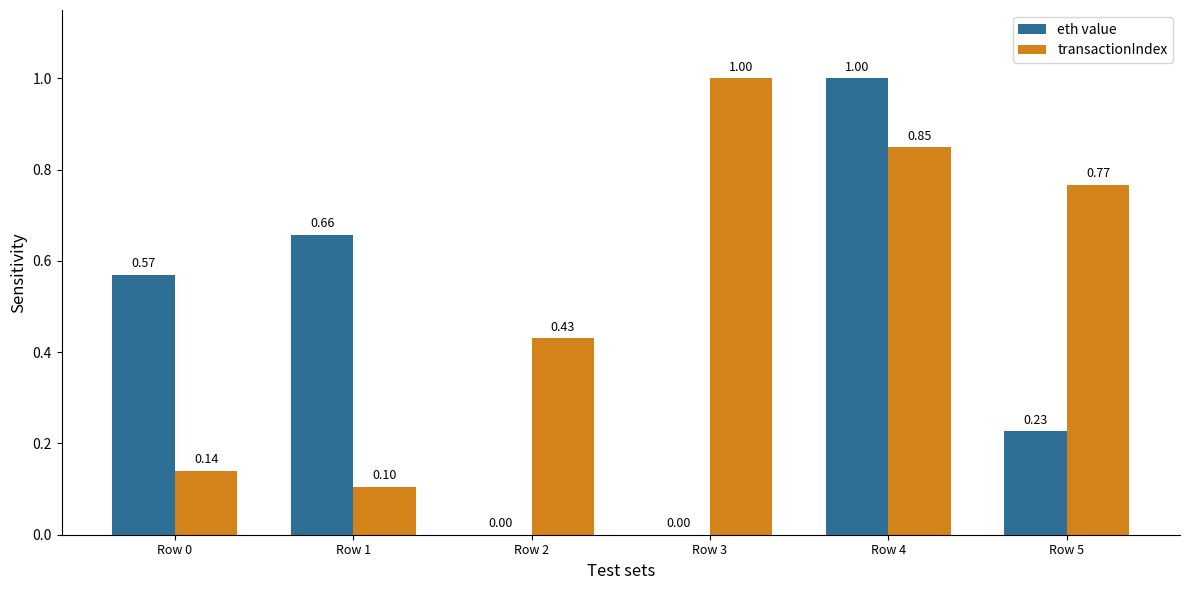

Count the number of categories in the chart.

6